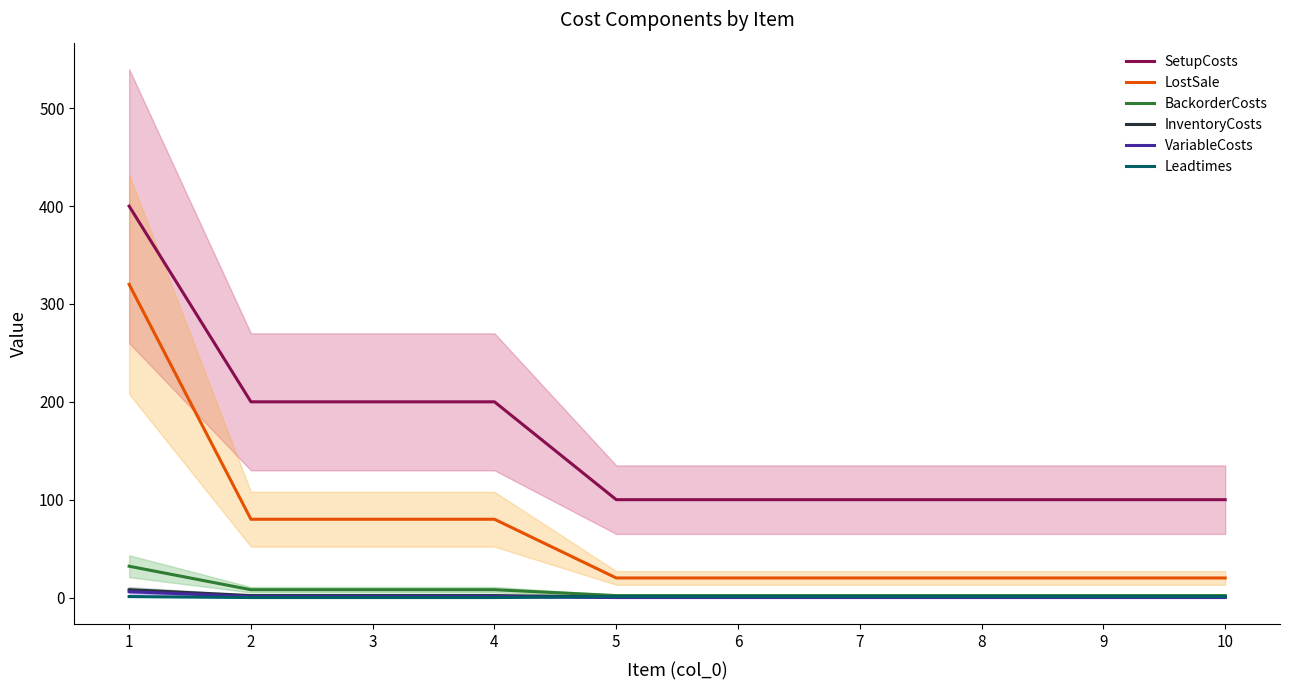

The VariableCosts series shows 0.4 at 2. True or false?

False